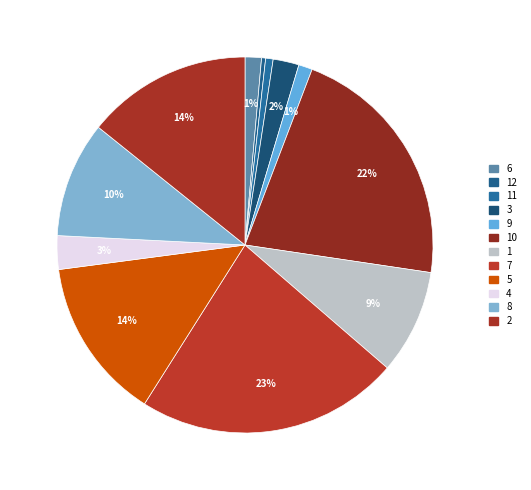

Rank the categories by value from highest to lowest.

7, 10, 2, 5, 8, 1, 4, 3, 6, 9, 11, 12